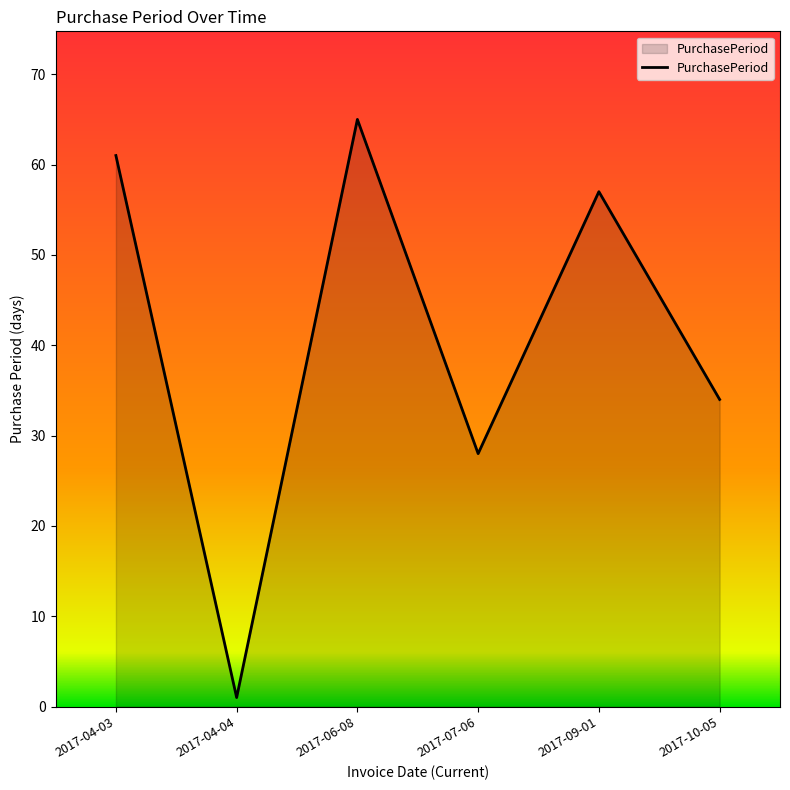

What is the sum of all values?

246